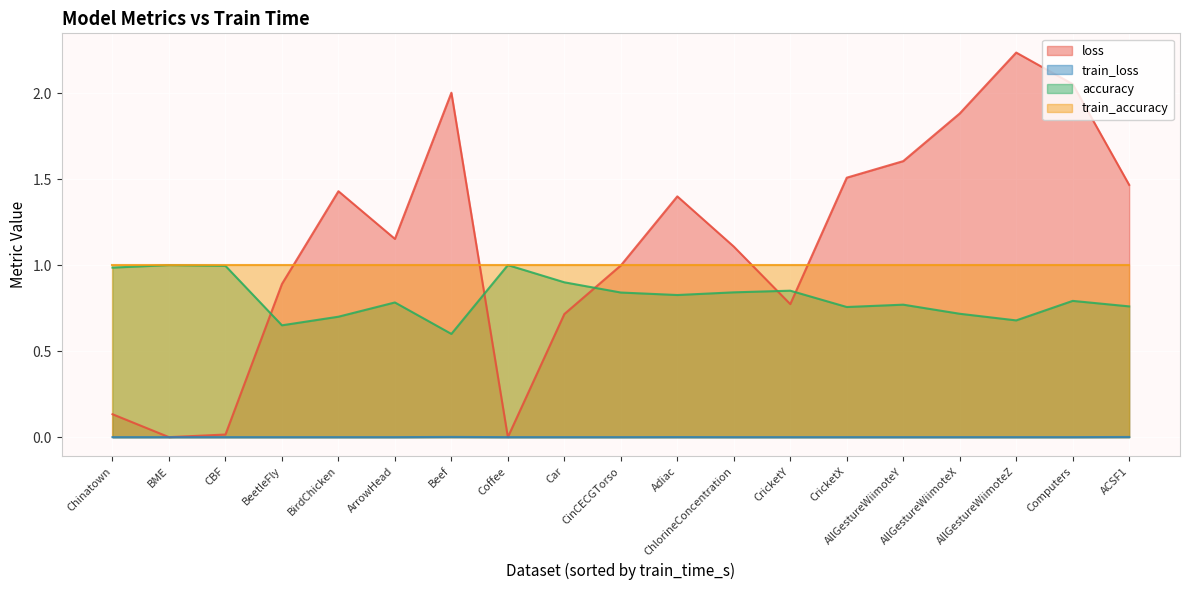

At Chinatown, list the series in order from largest to smallest.

train_accuracy, accuracy, loss, train_loss